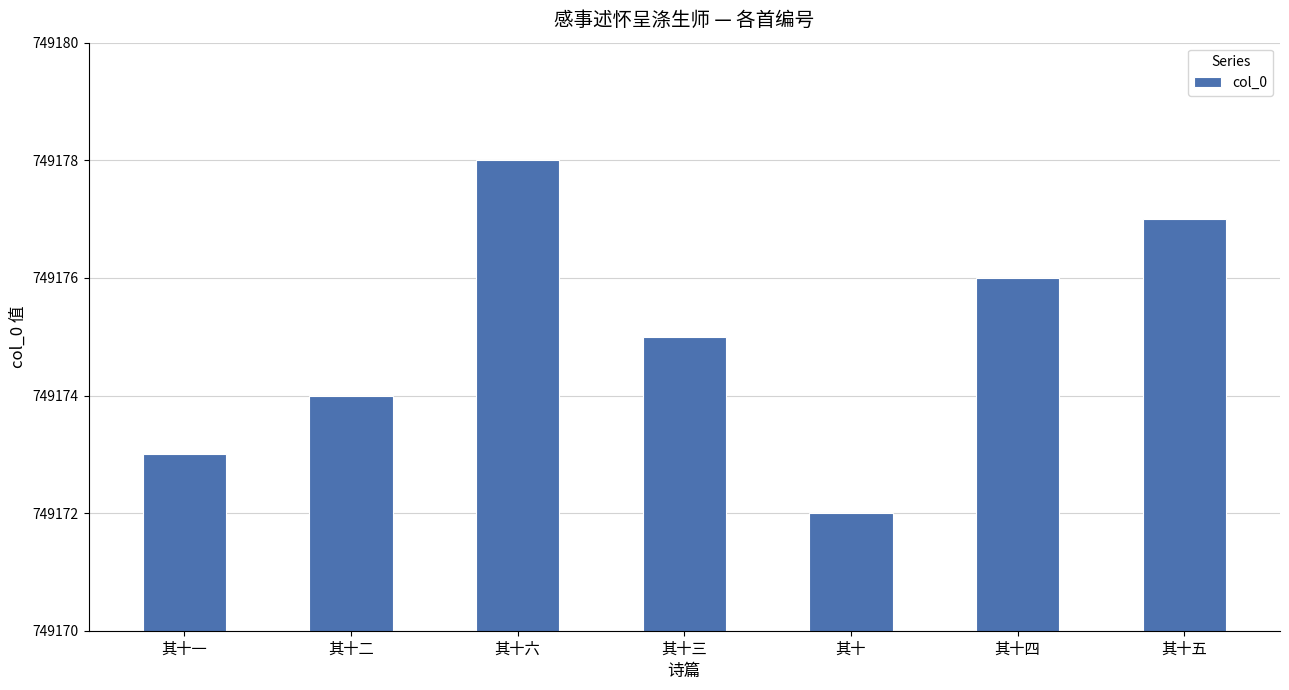

The value at 其十二 is 1205848. True or false?

False